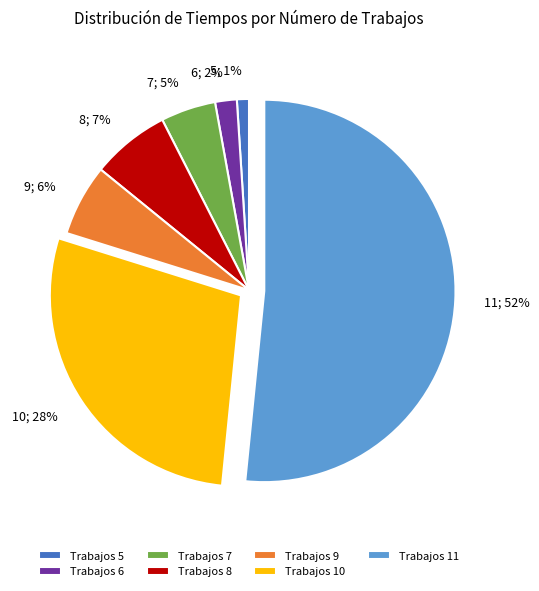

To the nearest percent, what is the average slice percentage?

14%